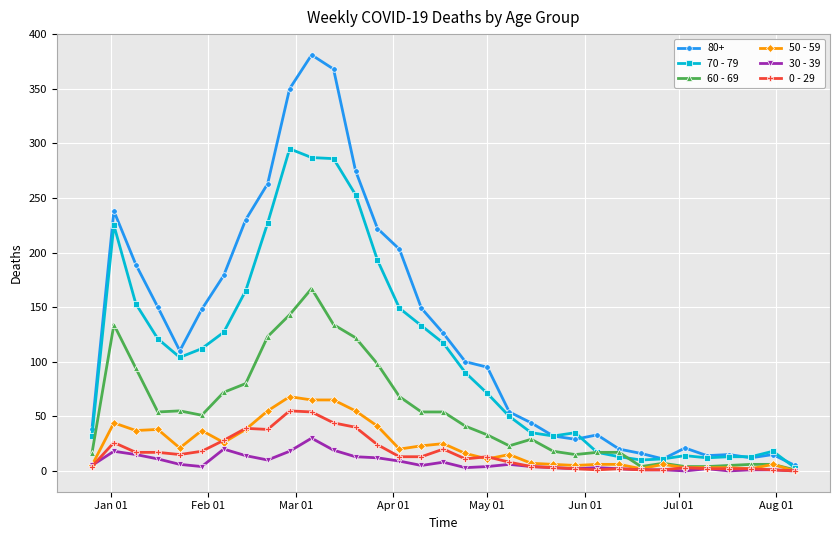

At how many categories does at least one series exceed 345?

3